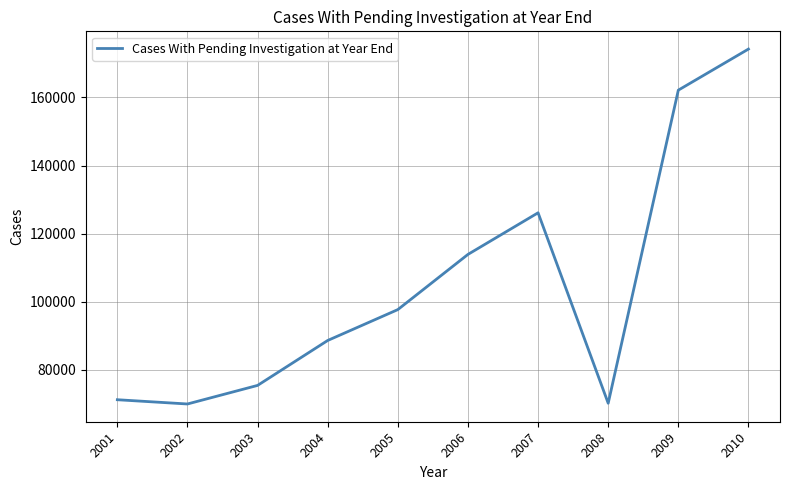

What is the sum of all values?

1049313